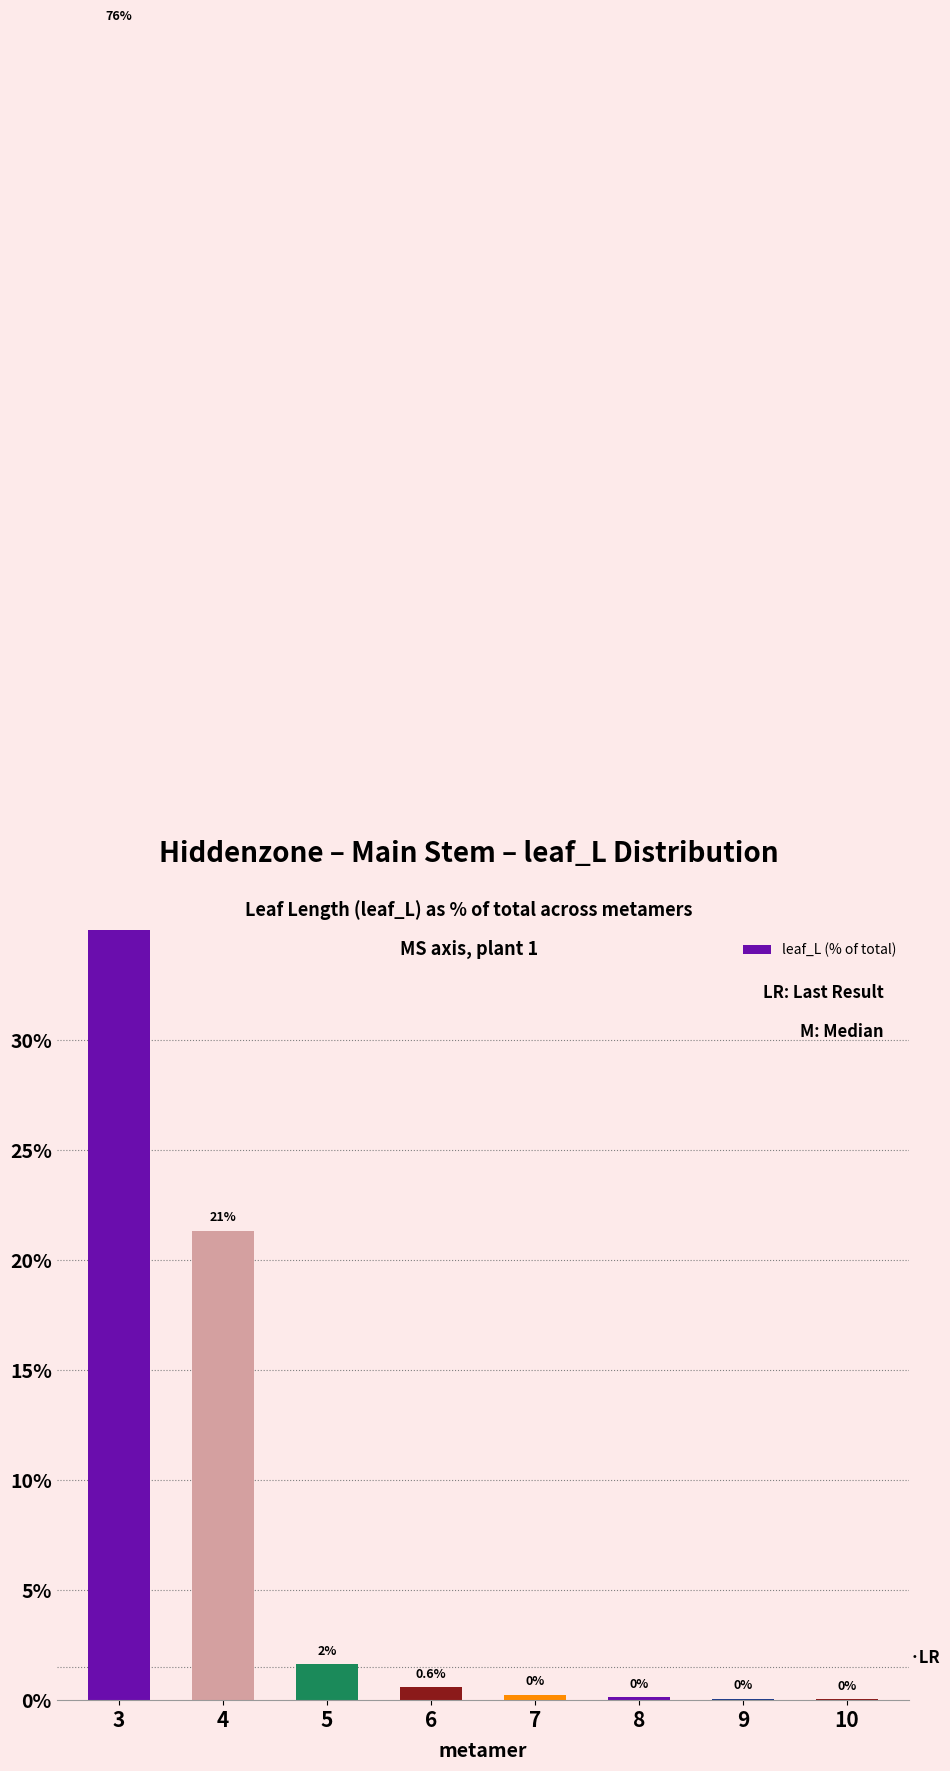

True or false: the data shows 2.7 at 5.

False